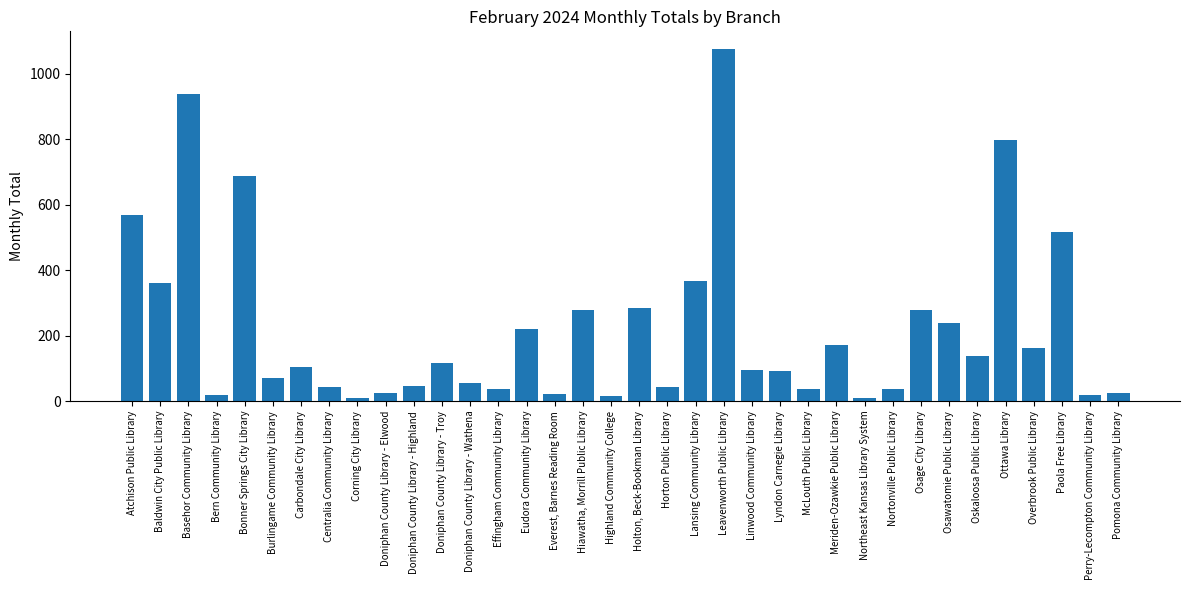

The chart shows a value of 1189 at Bonner Springs City Library. True or false?

False